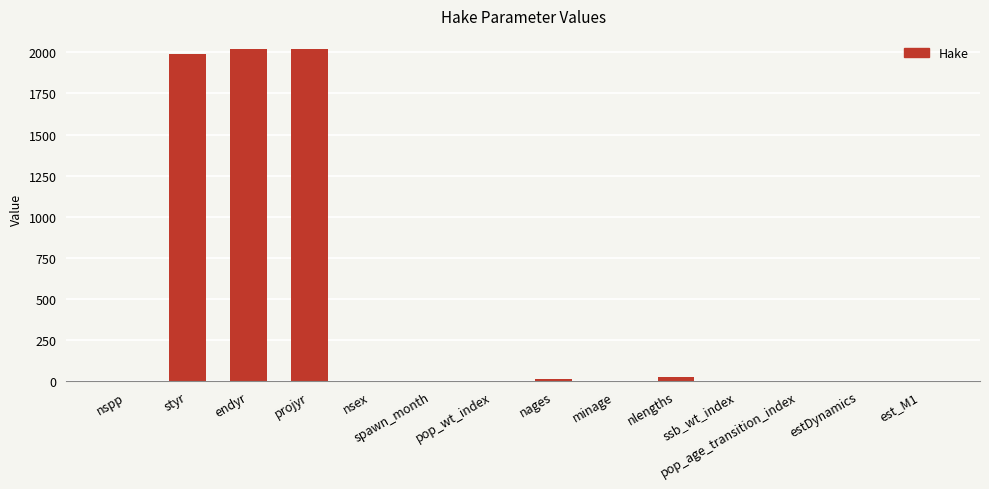

What is the change in value from nspp to nlengths?

+25